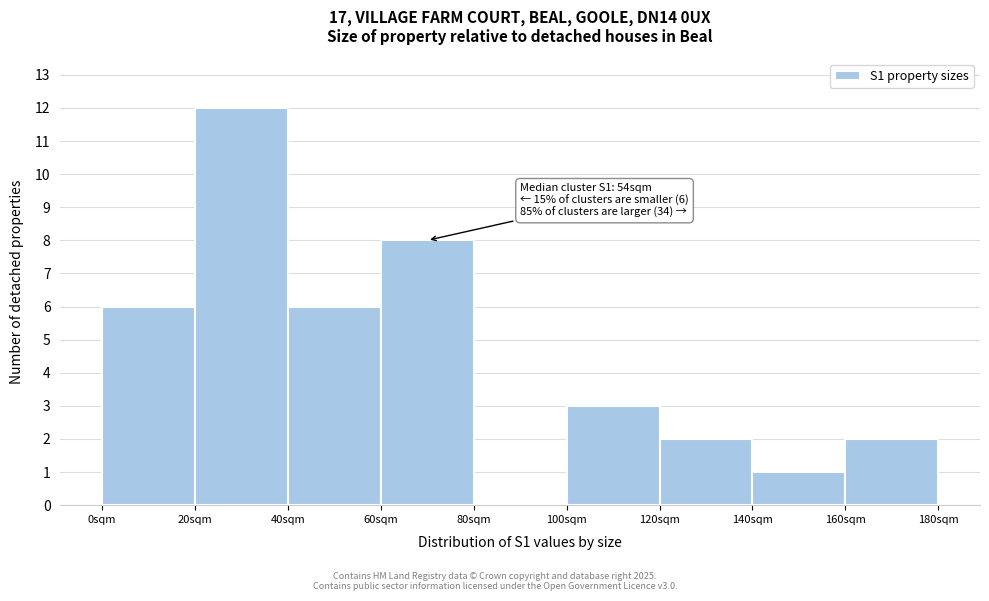

Over which range of the x-axis is the bar tallest?

20 to 40